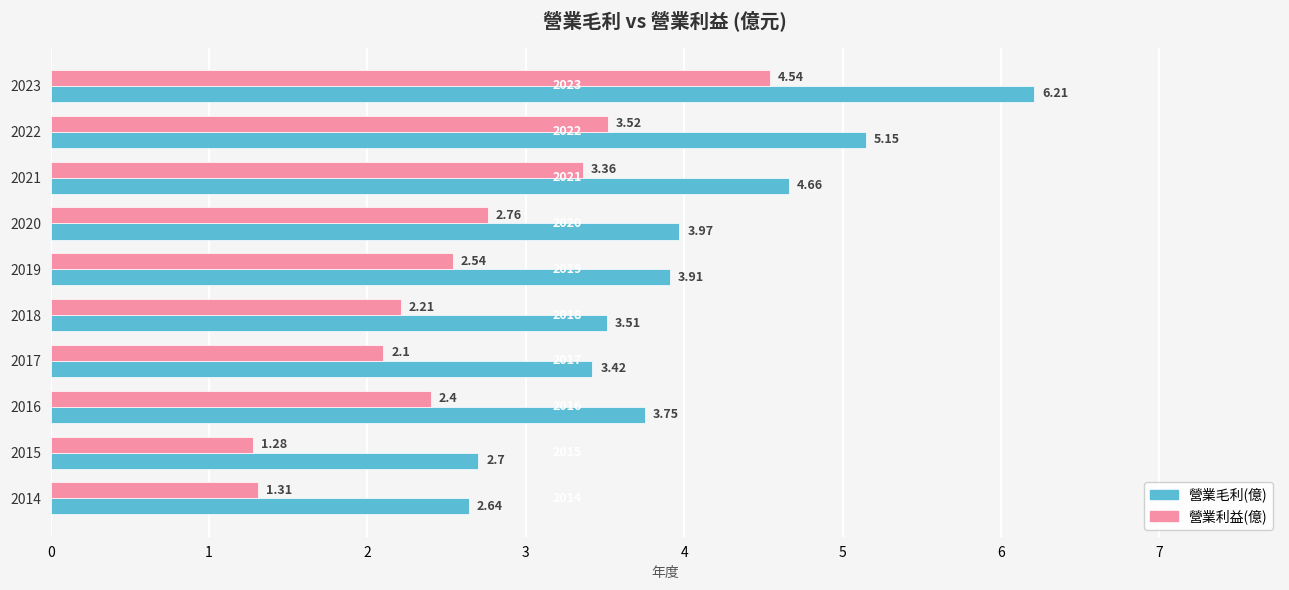

At how many categories does at least one series exceed 3?

8